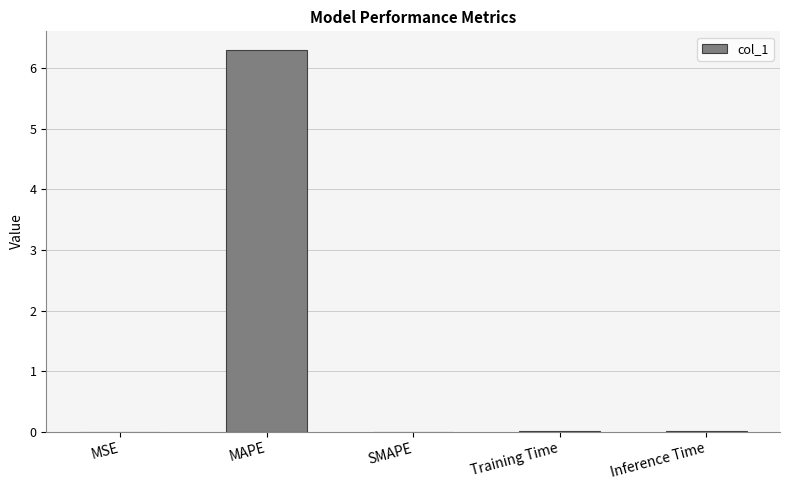

Does the chart contain stacked bars?

No